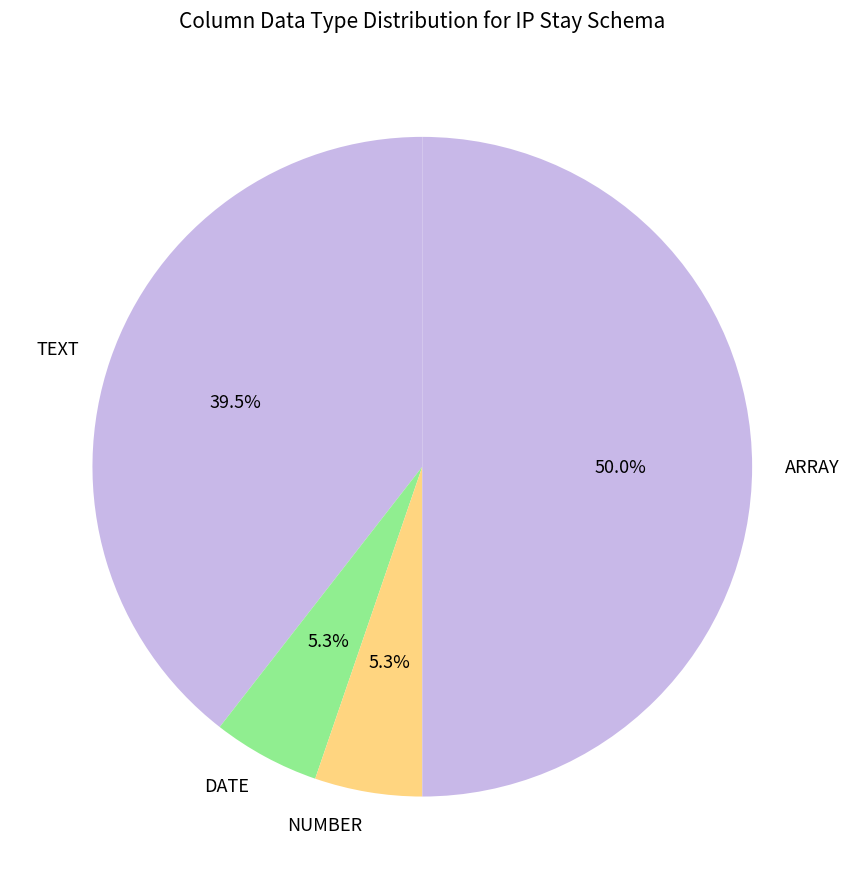

To the nearest percent, what percentage of the pie is ARRAY?

50%